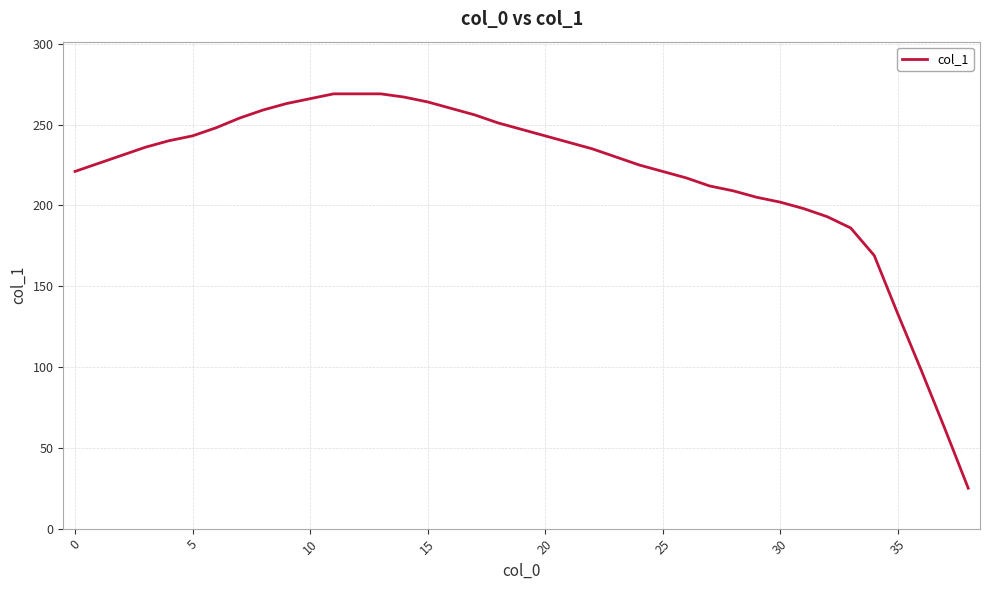

What is the minimum value shown in the chart?

25